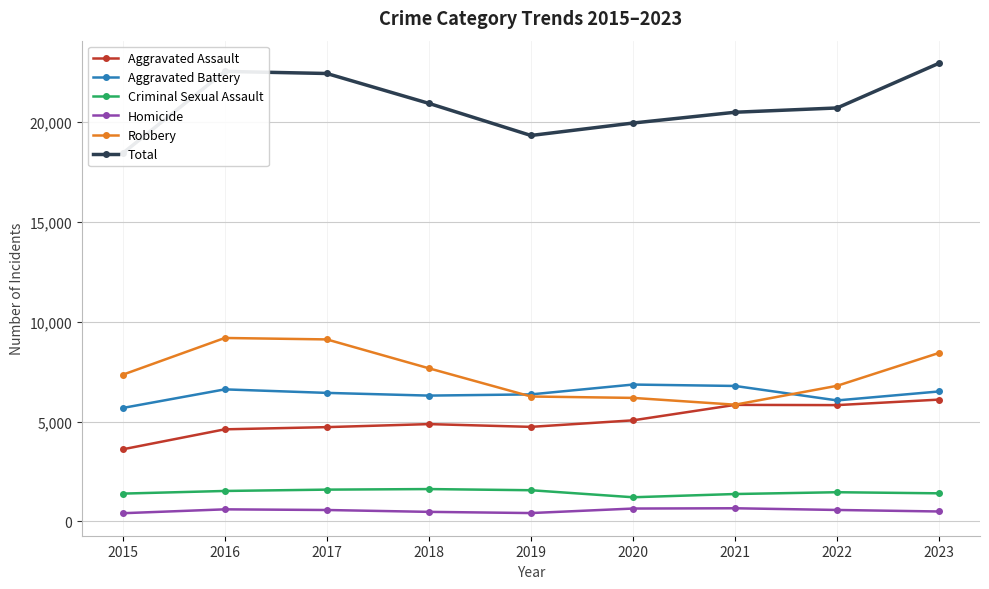

How many values in the Criminal Sexual Assault series are below 1460?

4